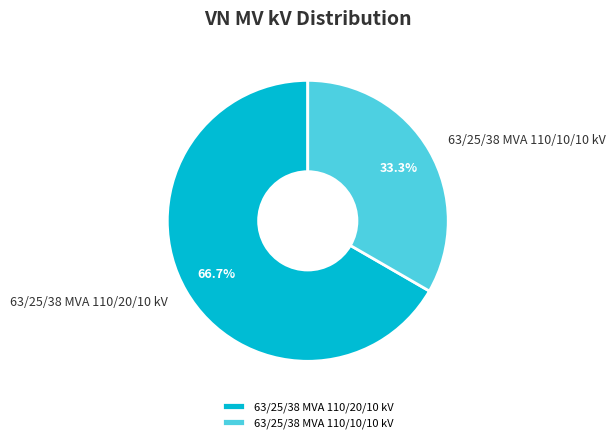

Is there any slice that represents more than half of the pie?

Yes